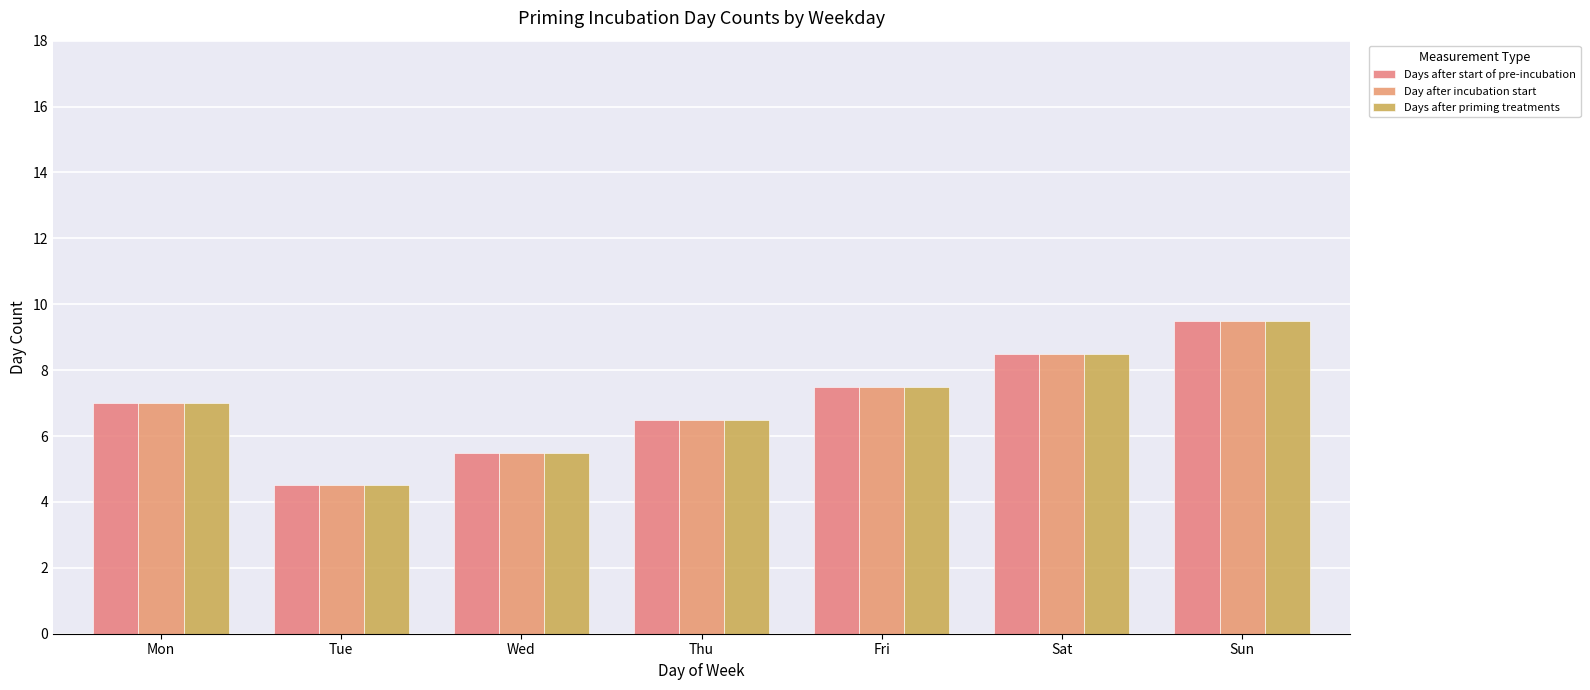

The value of Day after incubation start at Fri is 7.5. True or false?

True